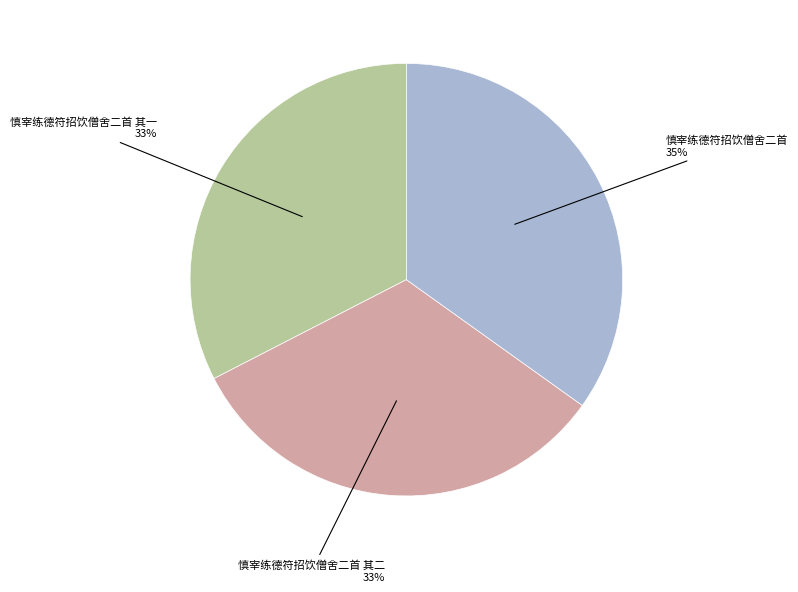

Is there any slice that represents more than half of the pie?

No